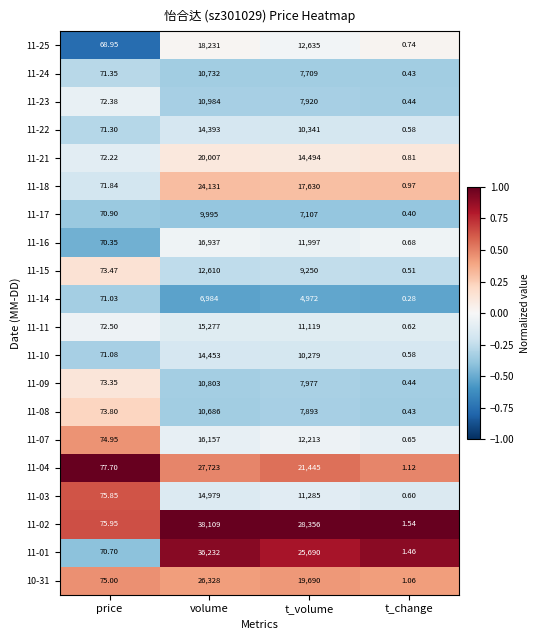

Rank the categories by 10-31 value from highest to lowest.

volume, t_volume, price, t_change